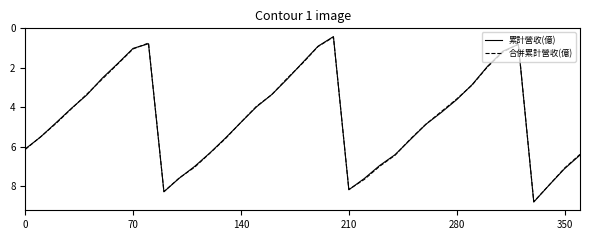

Does the chart display data point markers on the line(s)?

No